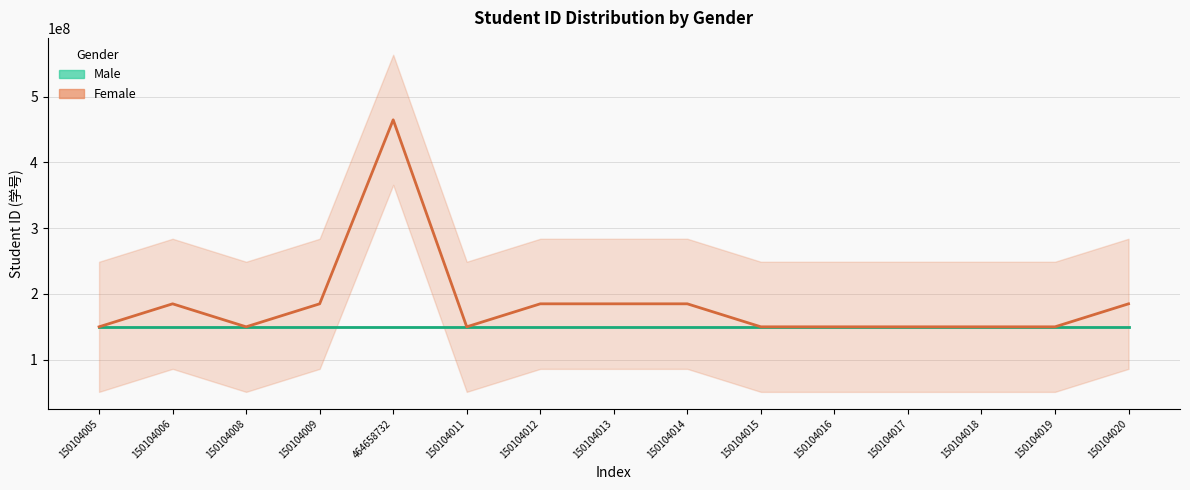

What is the label of the 3rd point from the right?

150104018